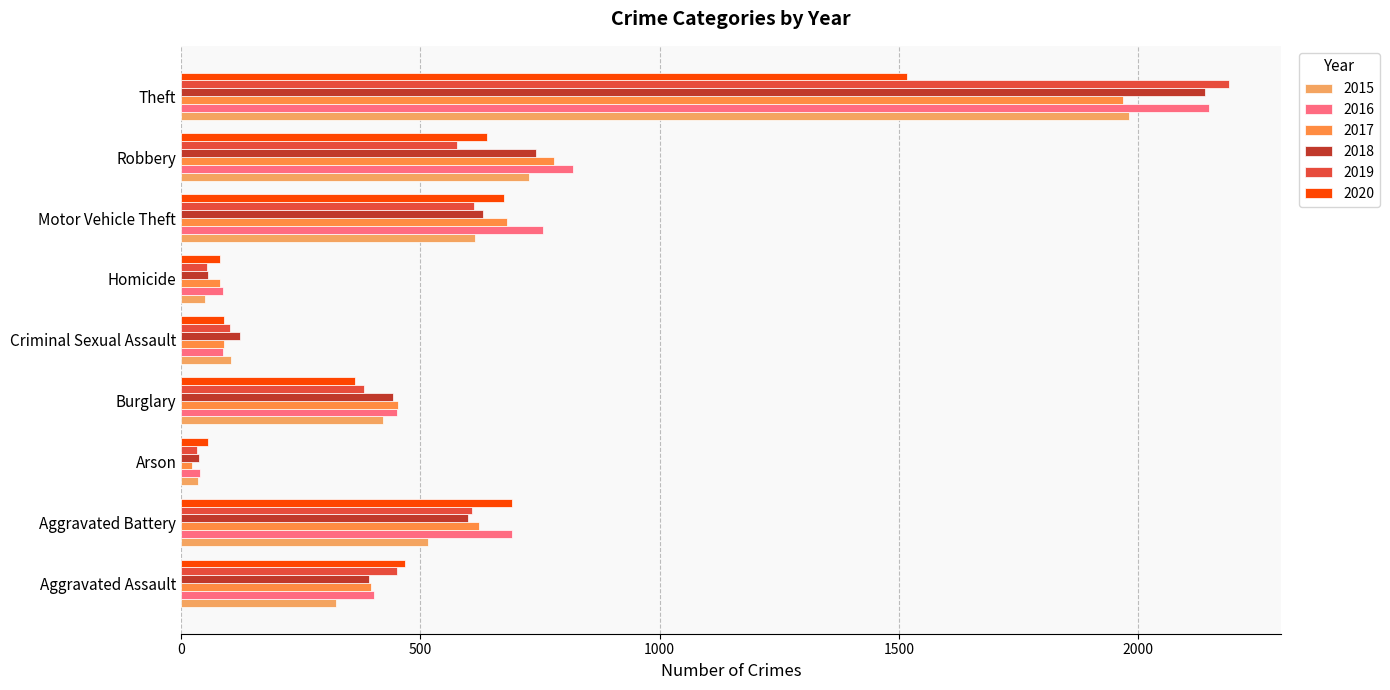

Is the value of 2019 at Robbery greater than the value of 2018 at Burglary?

Yes